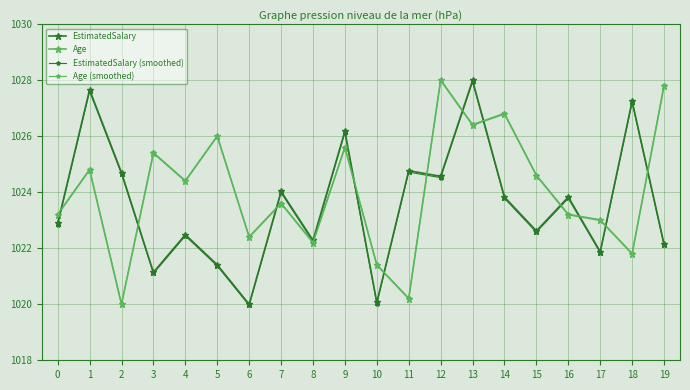

What is the sum of all EstimatedSalary values?

20471.8